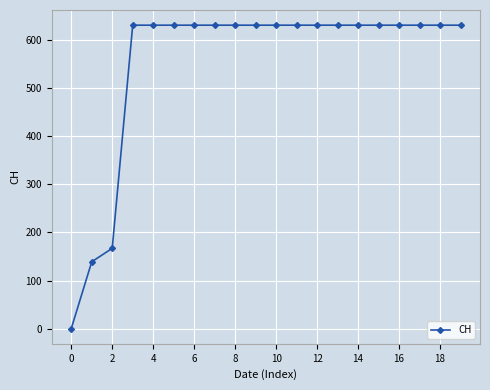

What is the maximum value shown in the chart?

631